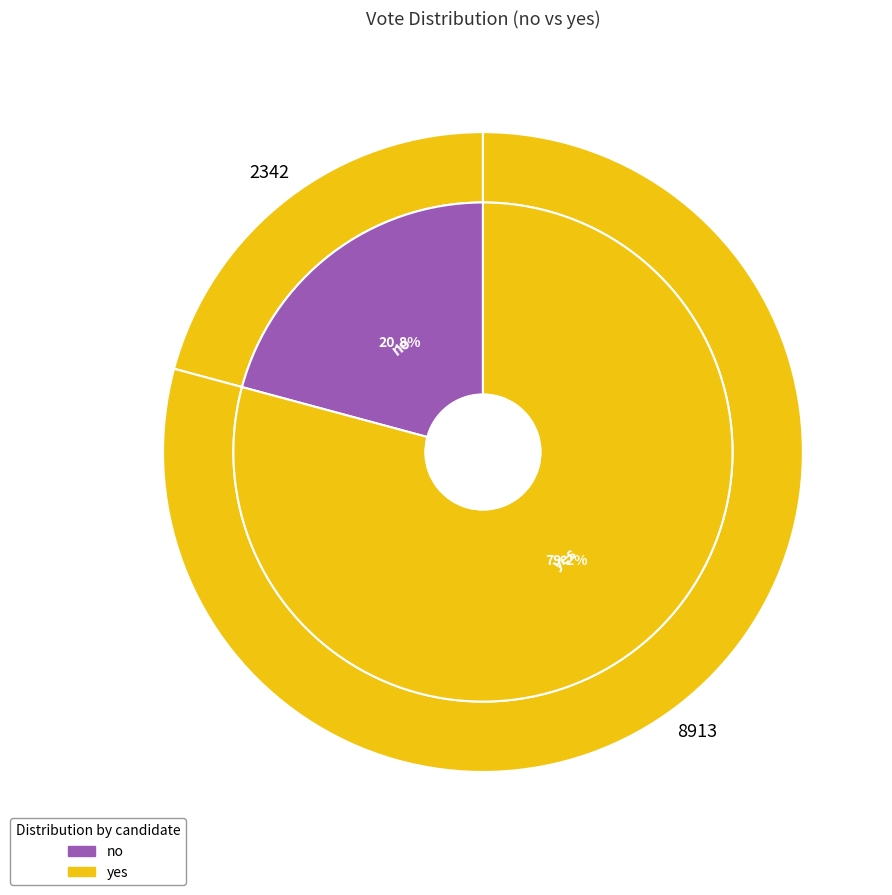

To the nearest percent, what is the difference between the largest and smallest slice percentages?

58%